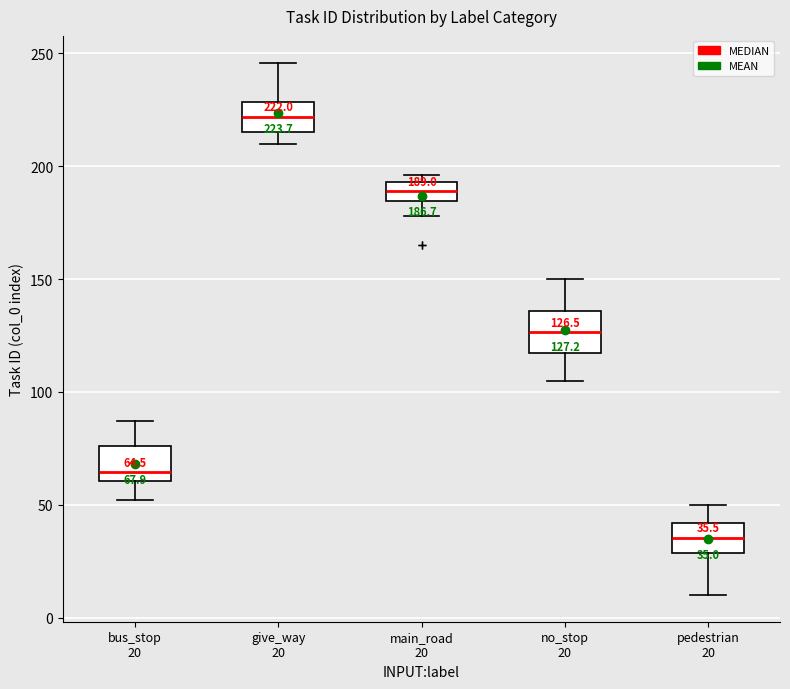

Which box has the lowest median line?

pedestrian 20